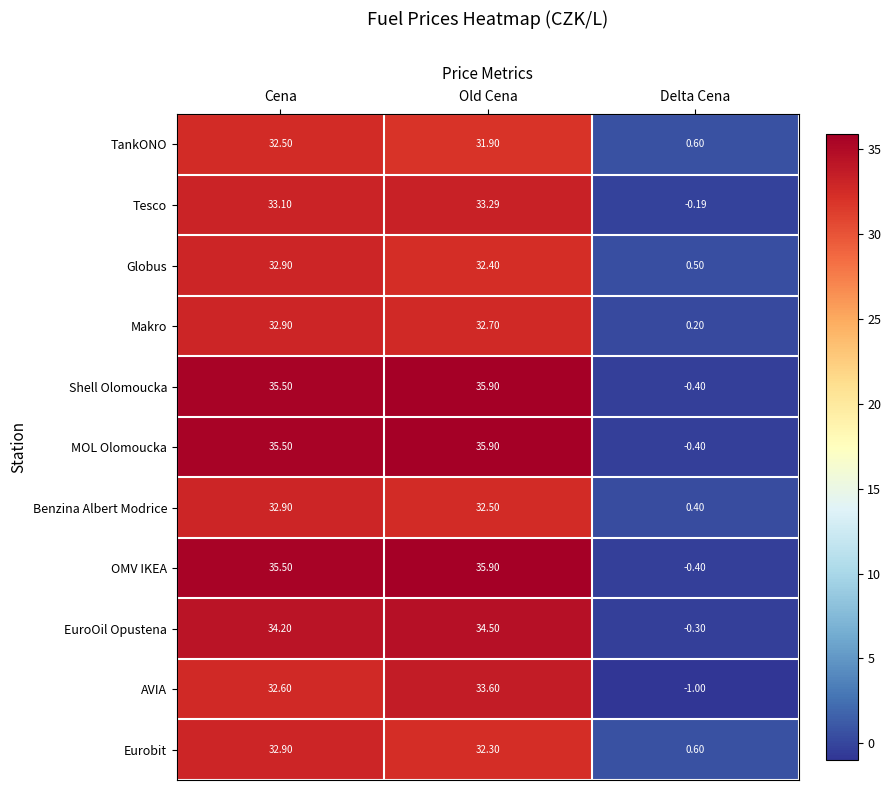

Rank the categories by TankONO value from highest to lowest.

Cena, Old Cena, Delta Cena